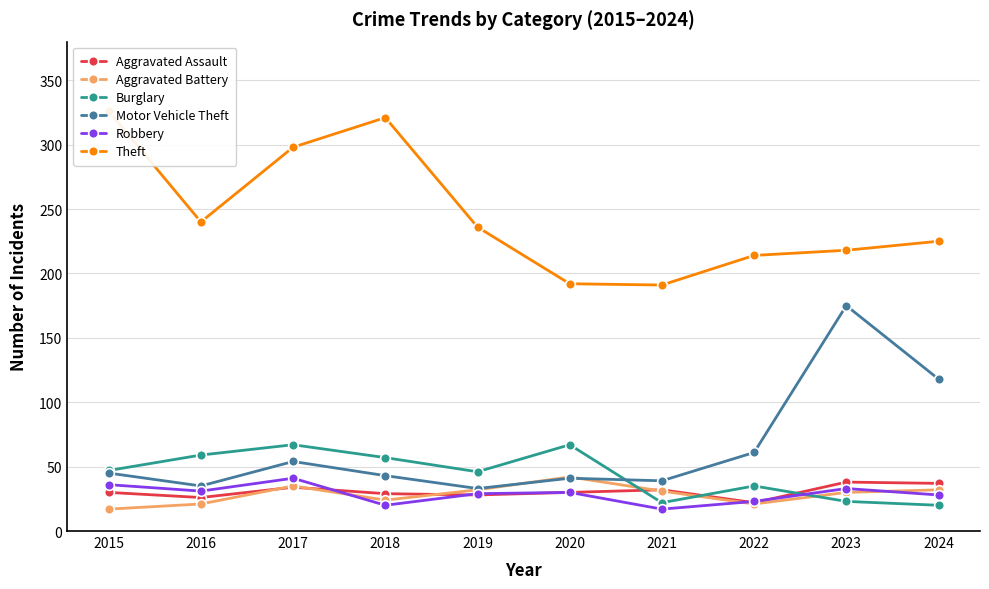

What is the difference between the maximum and minimum values in the Aggravated Battery series?

25